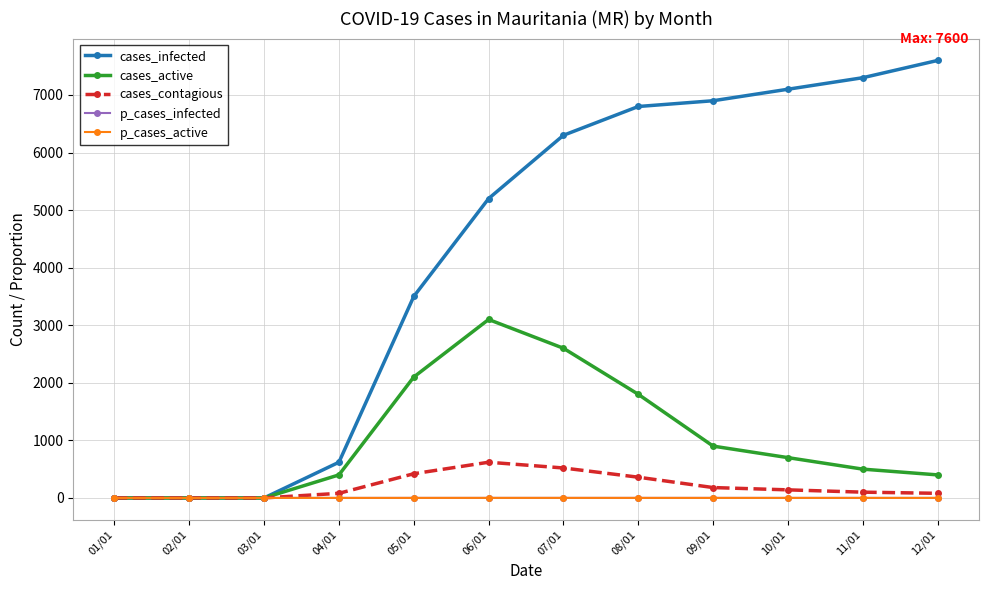

Which series has the largest total across all categories?

cases_infected